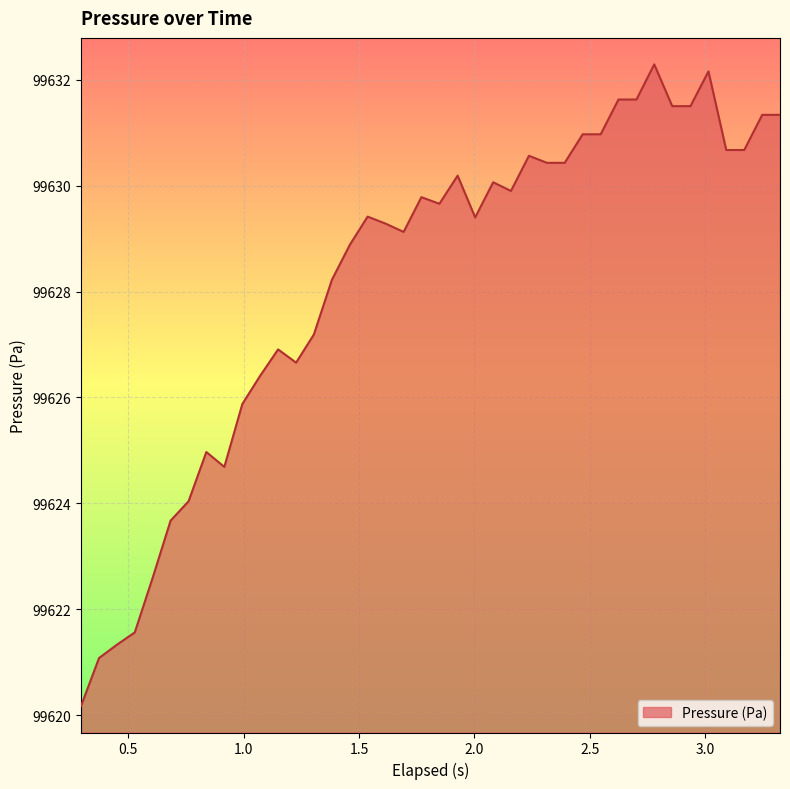

Does the chart have visible grid lines?

Yes